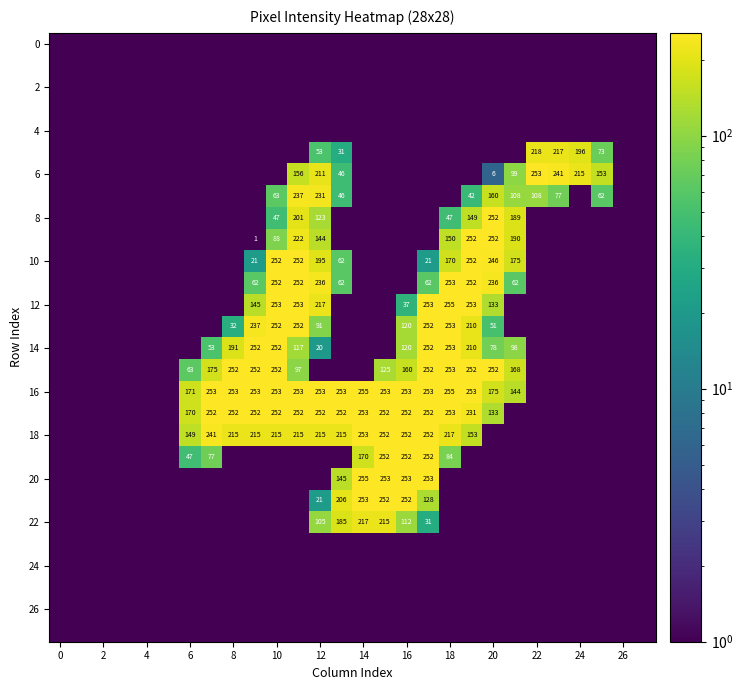

At which label does 10 reach its peak?

10